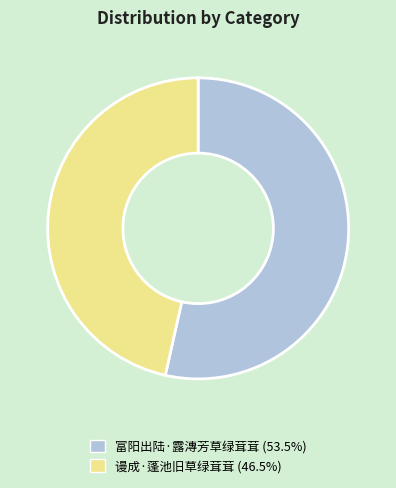

Which has a higher value, 谩成·蓬池旧草绿茸茸 or 富阳出陆·露漙芳草绿茸茸?

富阳出陆·露漙芳草绿茸茸